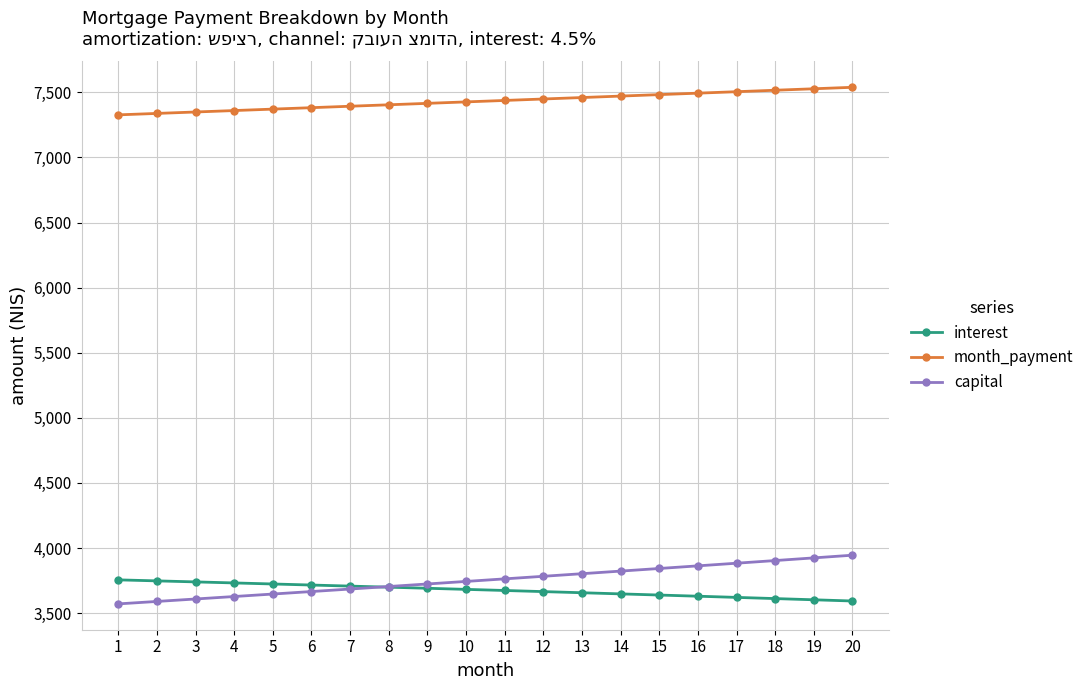

List the series in order of their peak value, highest first.

month_payment, capital, interest